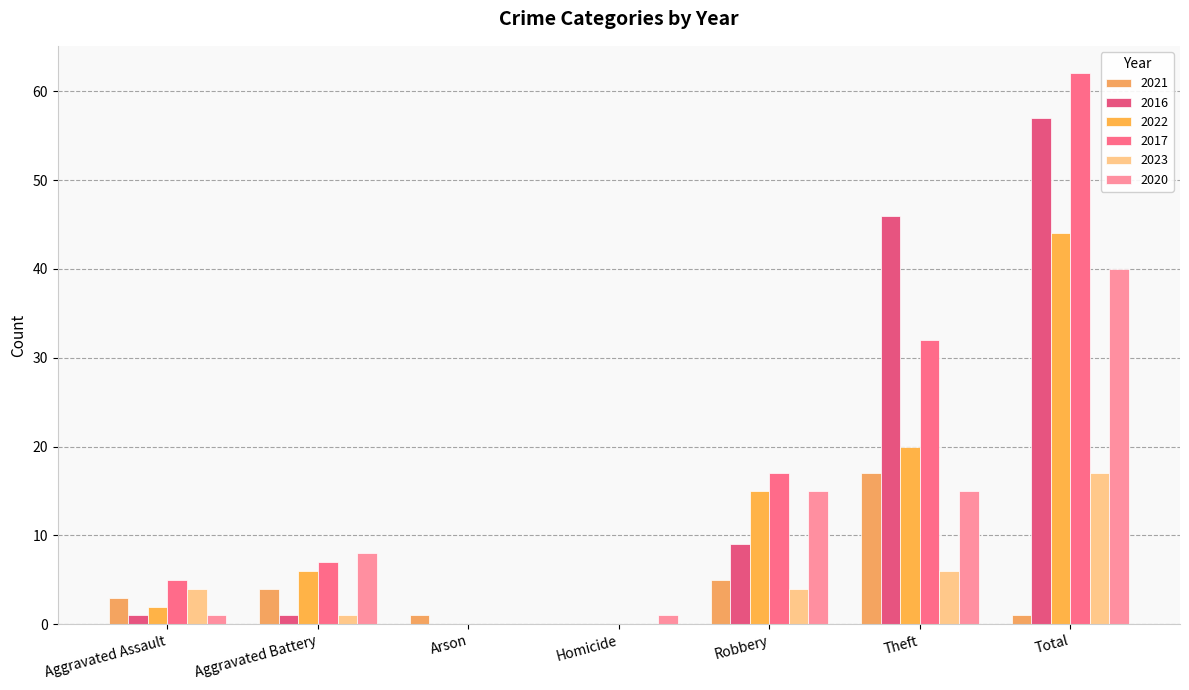

What is the sum of the 2020 values at Arson and Robbery?

15